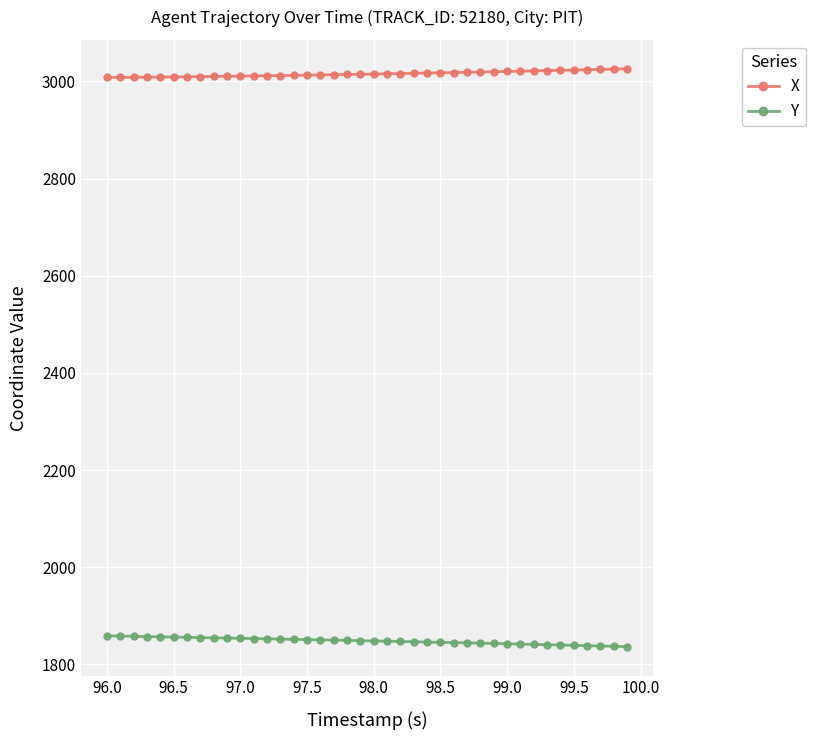

Which series has the largest total across all categories?

X